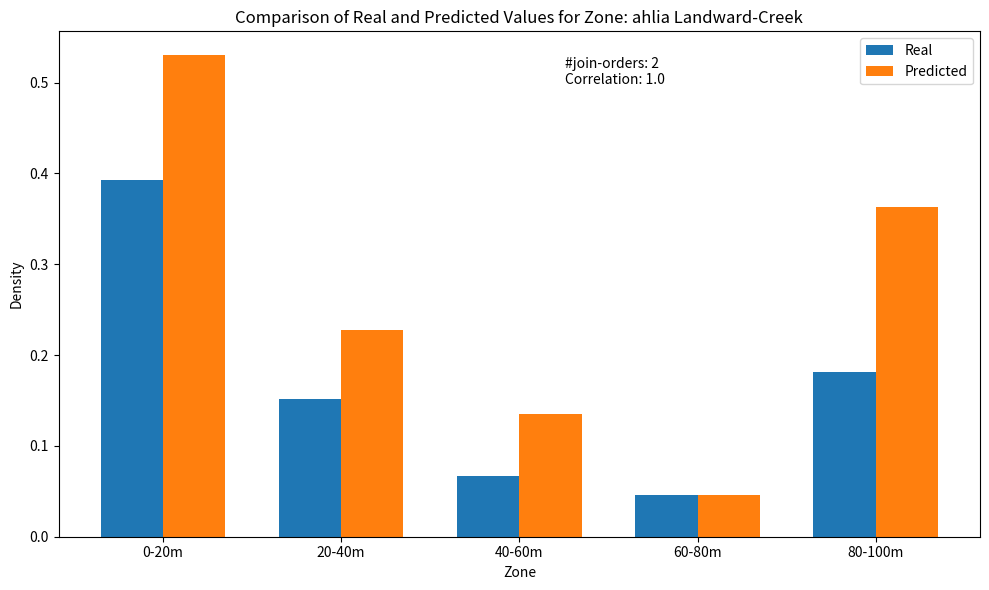

What is the label of the 5th bar from the left?

80-100m